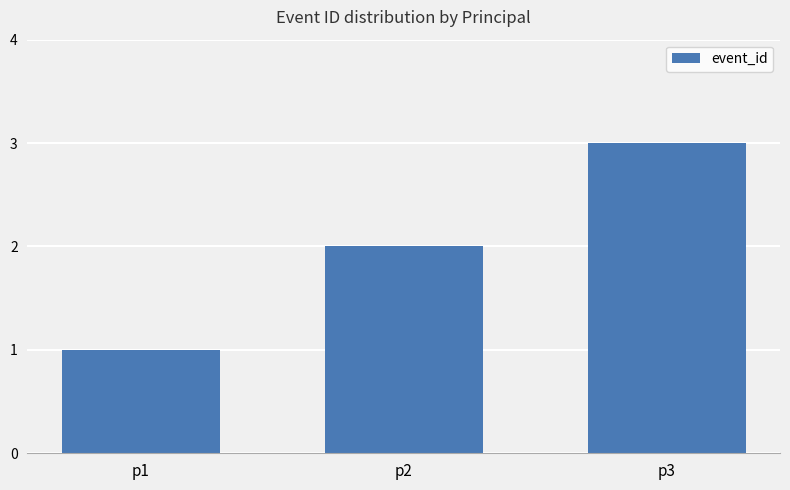

What is the minimum value shown in the chart?

1